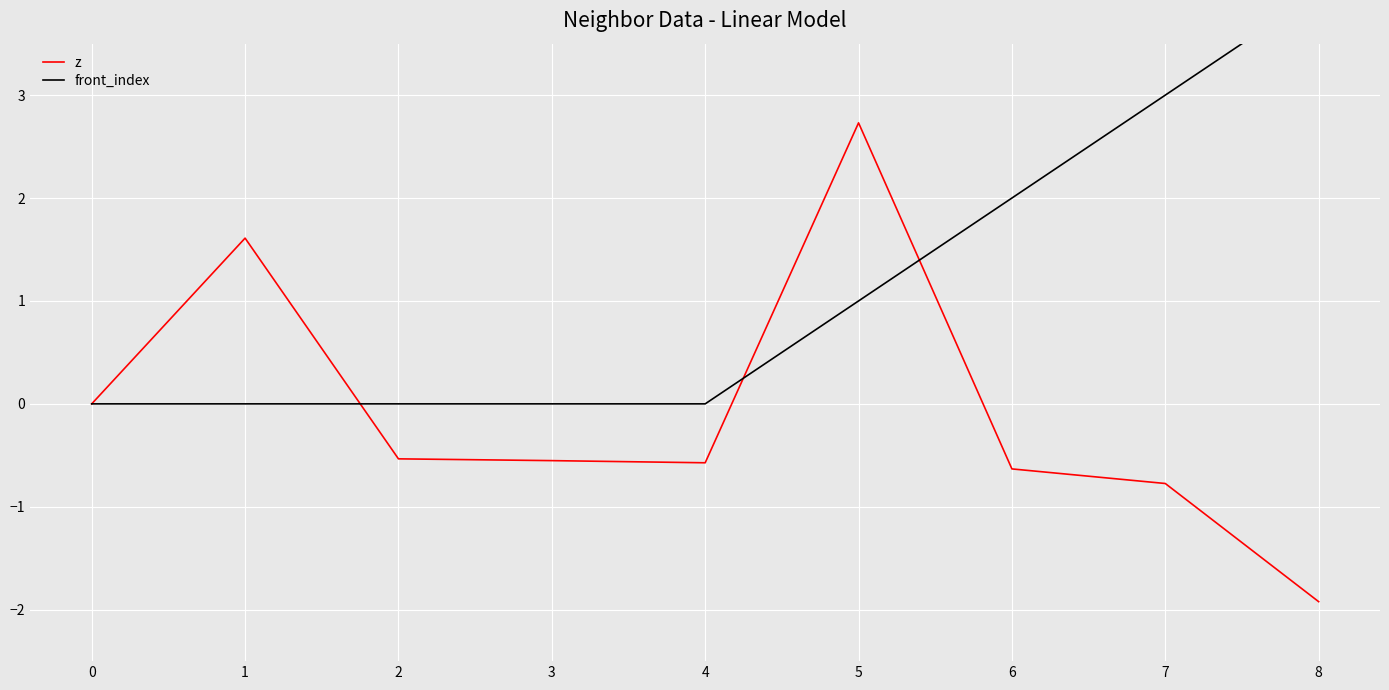

What is the greatest value displayed?

4.0